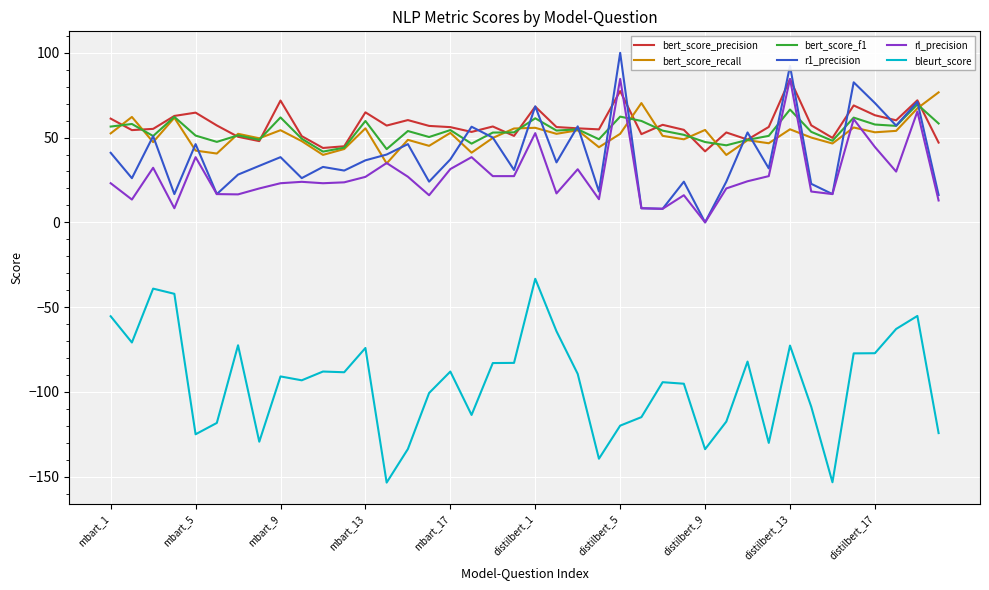

What is the maximum value shown in the chart?

100.0